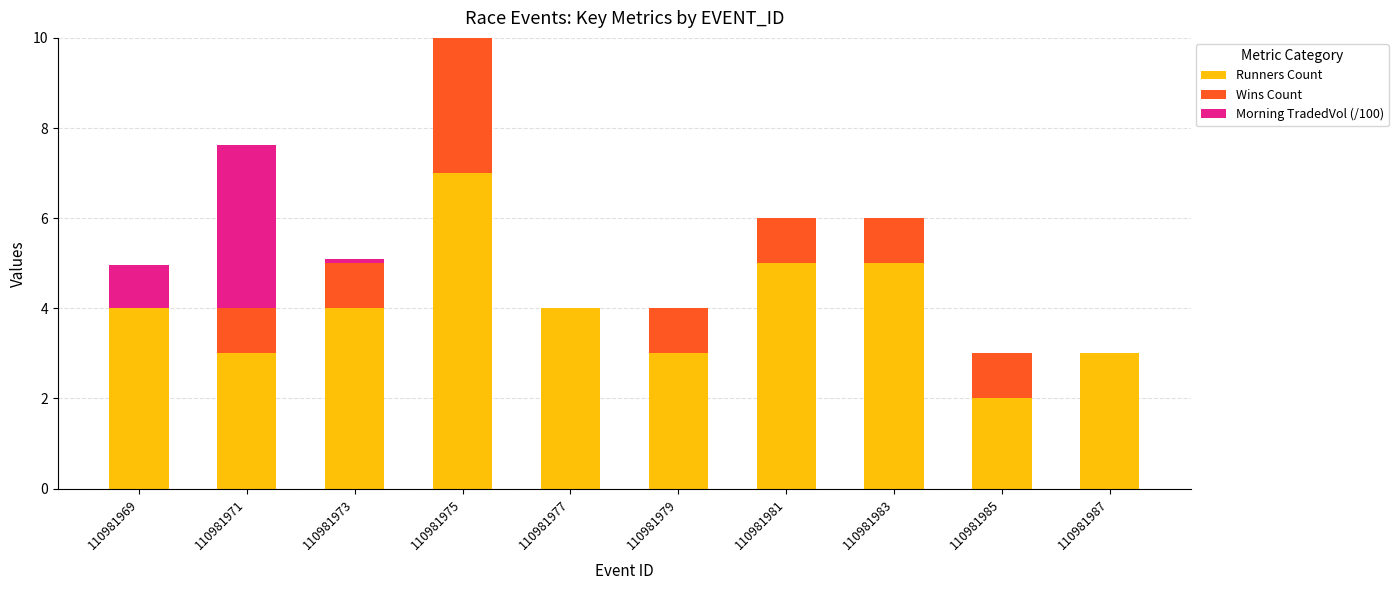

What is the total value across all series at 110981983?

6.0